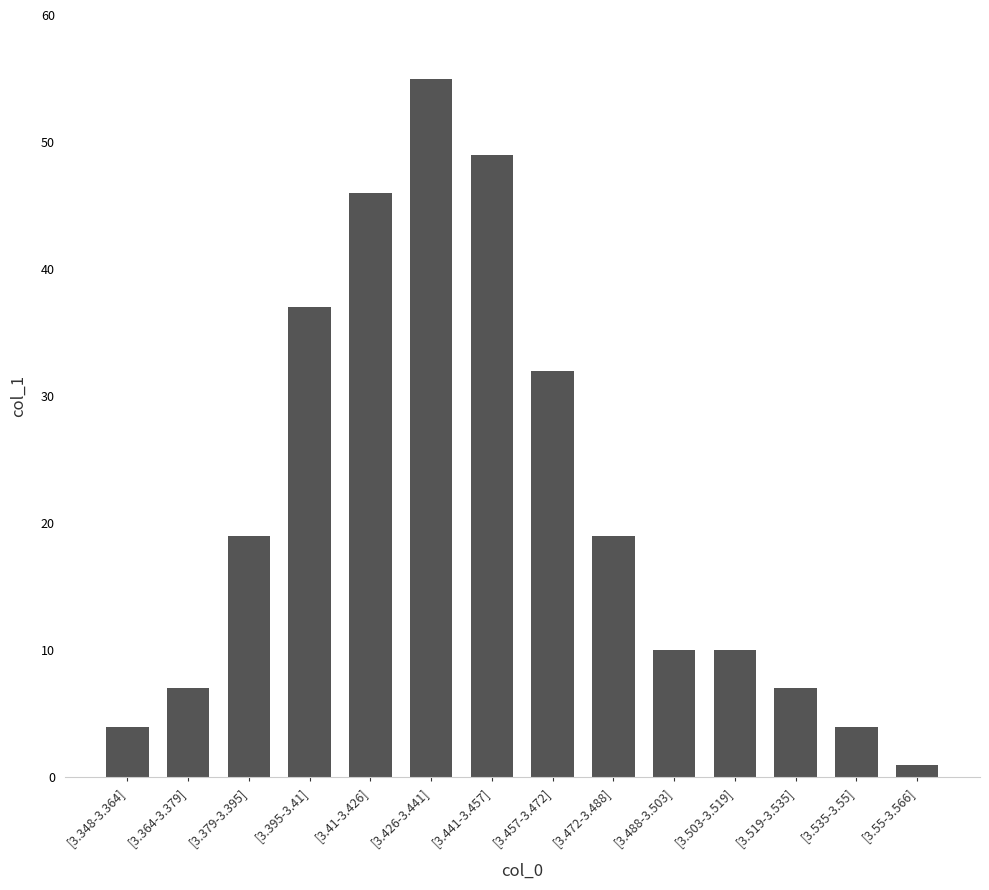

How many bars are there in total?

14